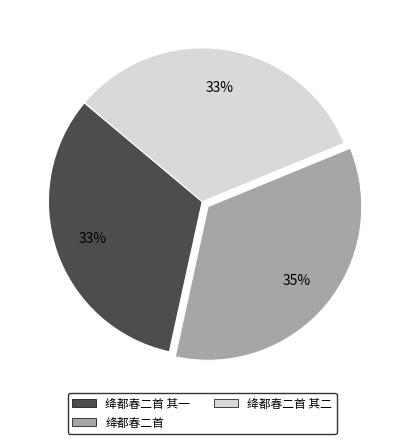

To the nearest percent, what is the average slice percentage?

33%